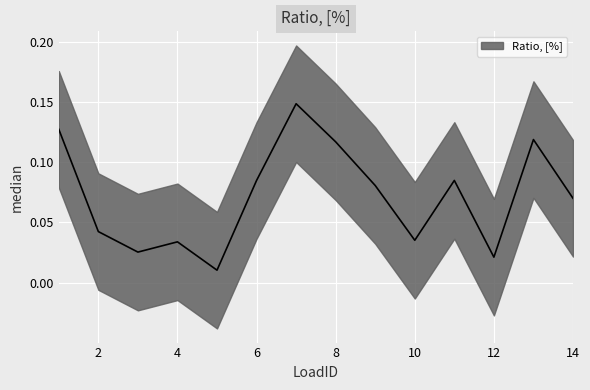

True or false: the data shows 0.1 at 10.

False